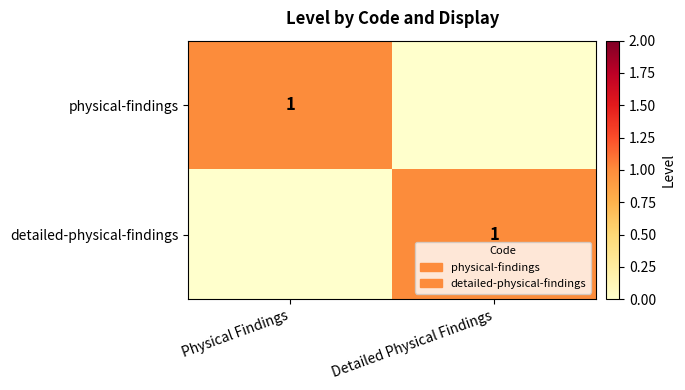

The physical-findings series shows 1 at Physical Findings. True or false?

True